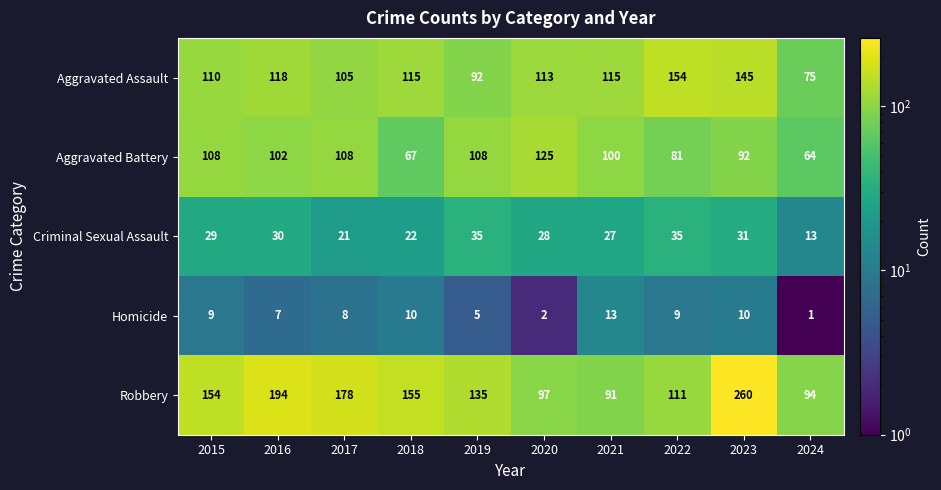

What is the difference between the second highest and minimum values in the Aggravated Battery series?

44